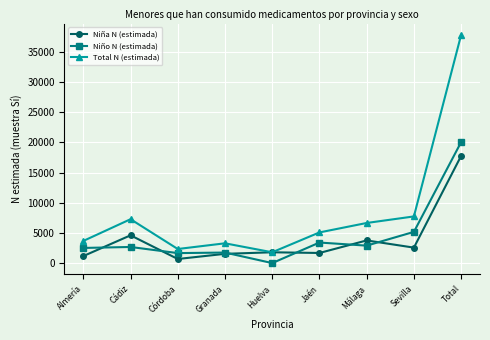

How many lines are shown in the chart?

3